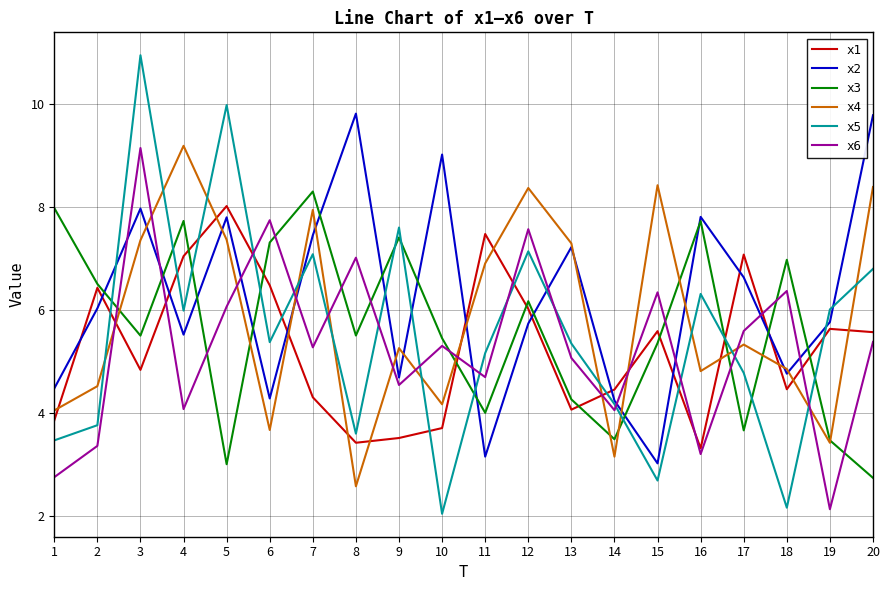

What is the sum of the x3 values at 6 and 2?

13.8